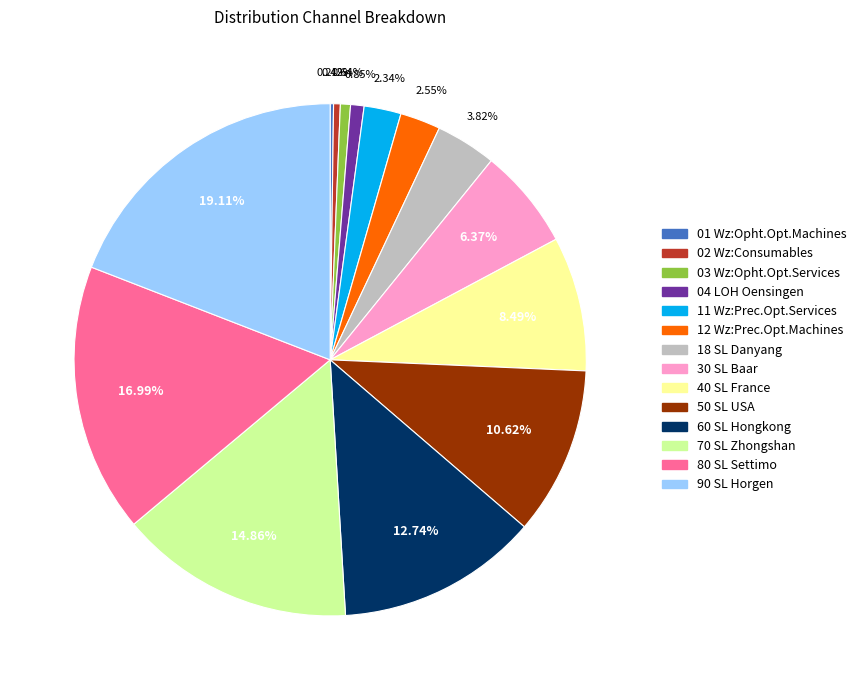

To the nearest percent, what percentage of the pie is 60 SL Hongkong?

13%